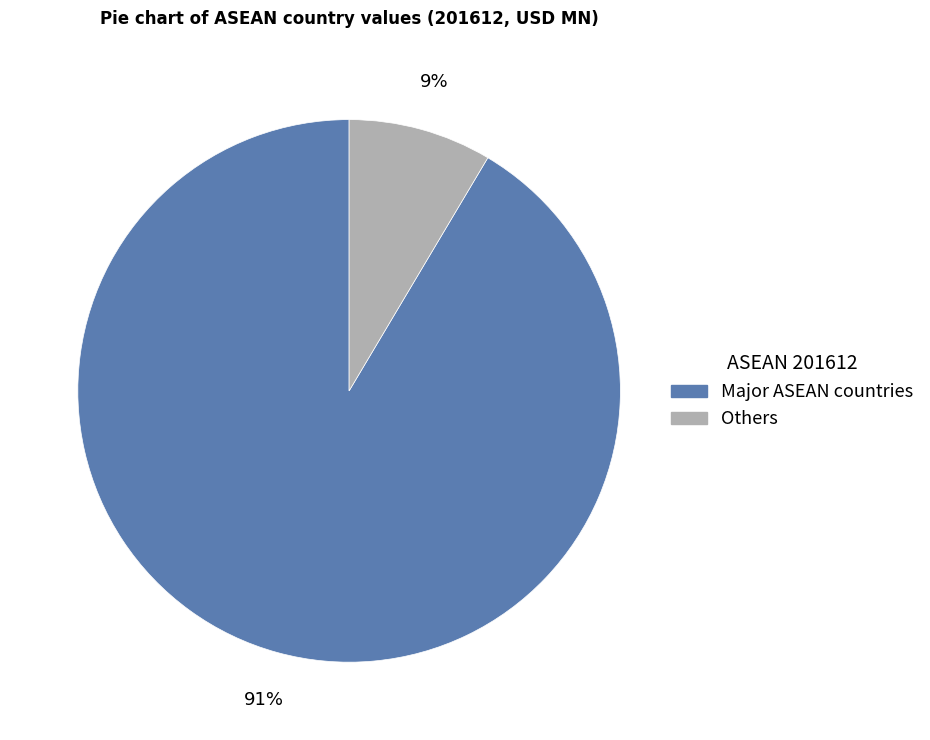

Count the number of slices in the pie.

2